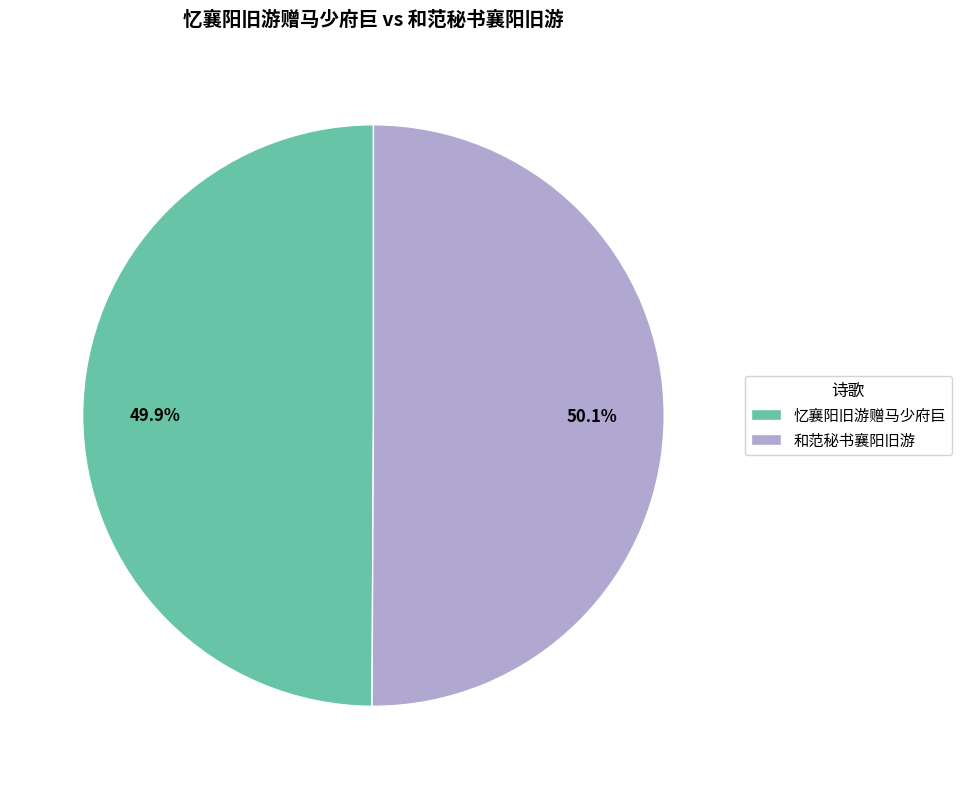

Combined, what portion of the pie is 和范秘书襄阳旧游 and 忆襄阳旧游赠马少府巨?

100.0%